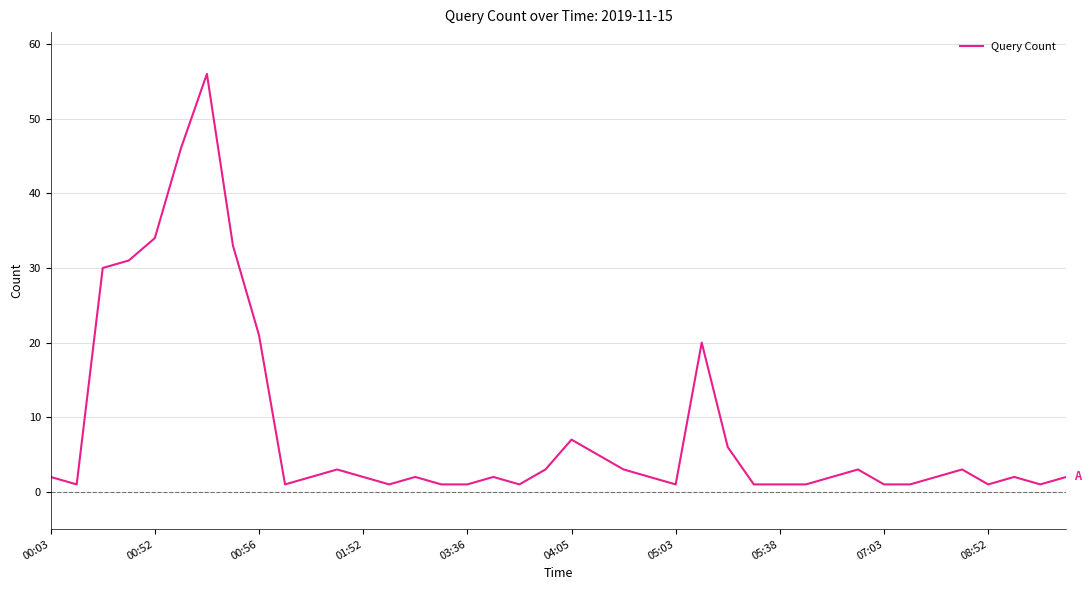

What is the greatest value displayed?

56